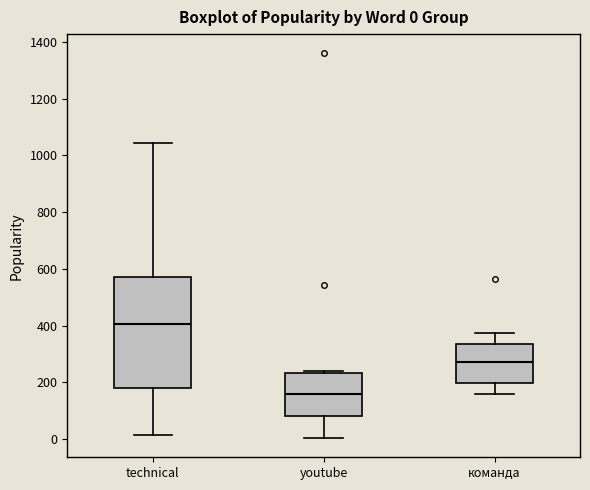

Which box's median line is the highest?

technical